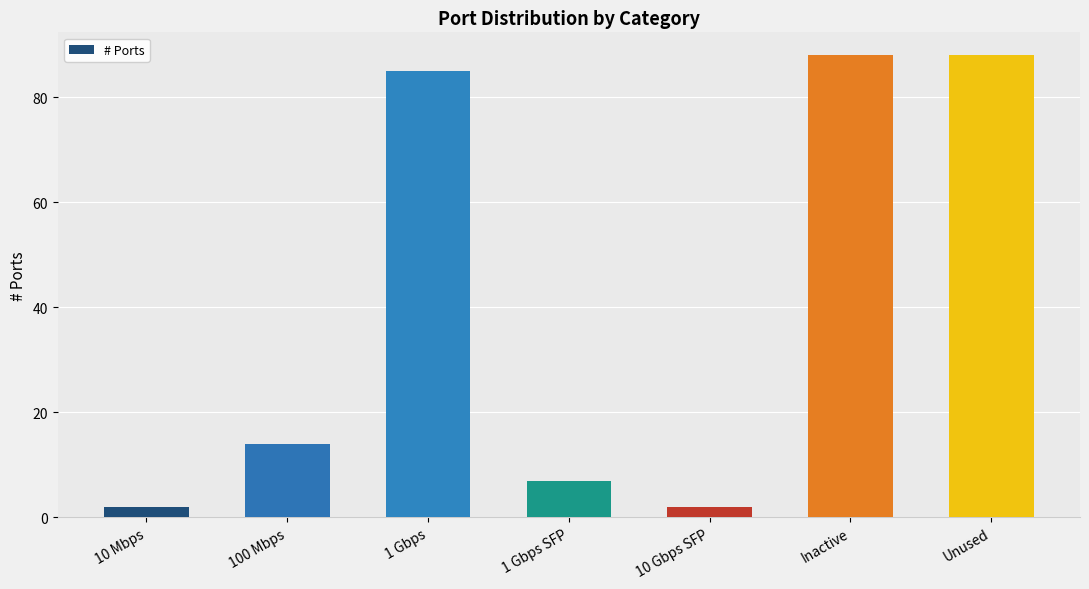

The chart shows a value of 2 at 10 Gbps SFP. True or false?

True